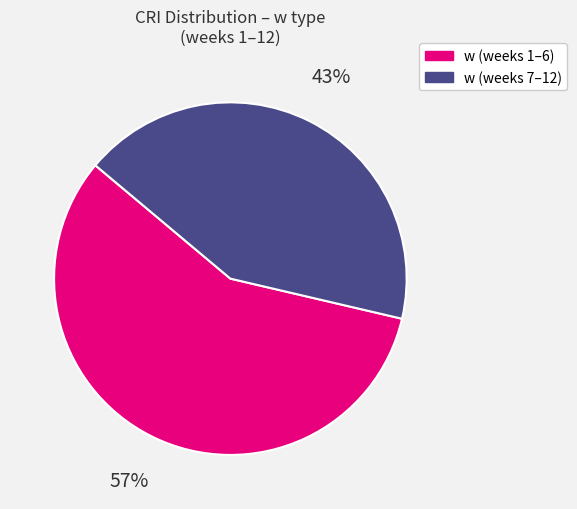

To the nearest percent, what is the average slice percentage?

50%